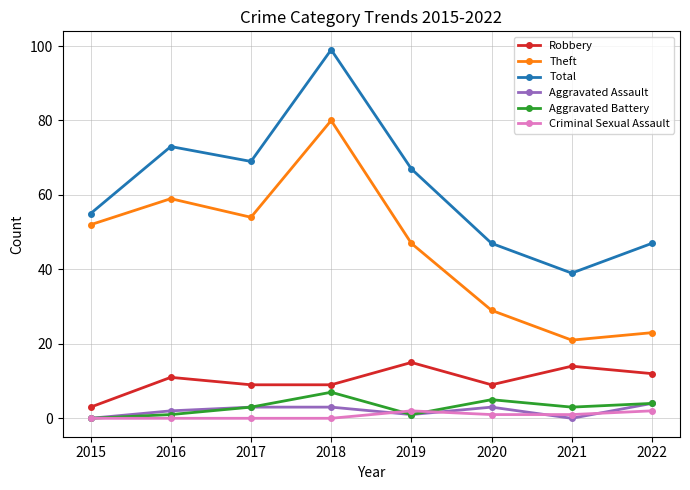

The Aggravated Battery series shows 1 at 2016. True or false?

True